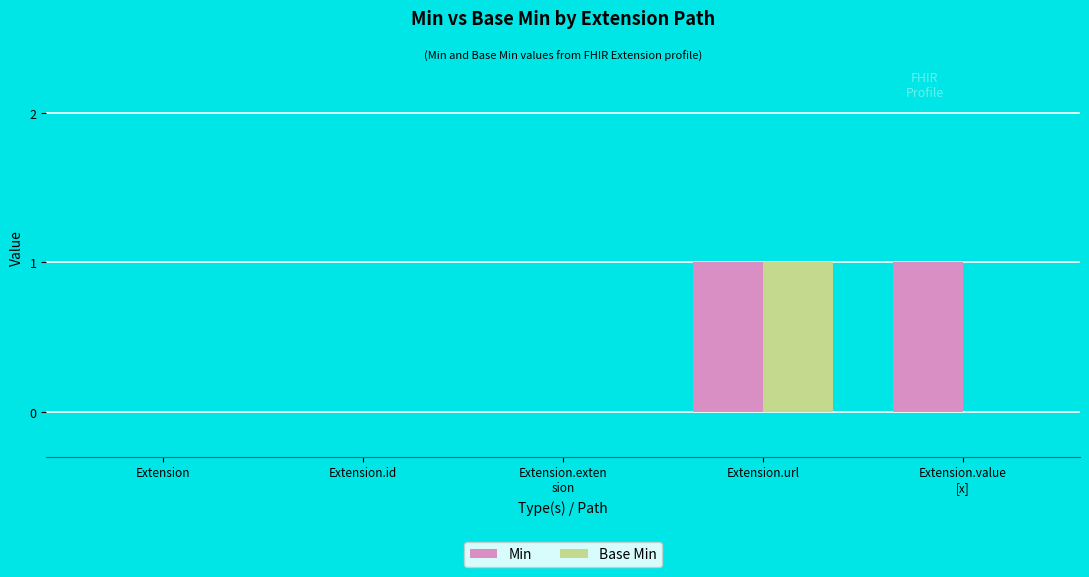

True or false: Base Min has a value of 0 at Extension.id.

True